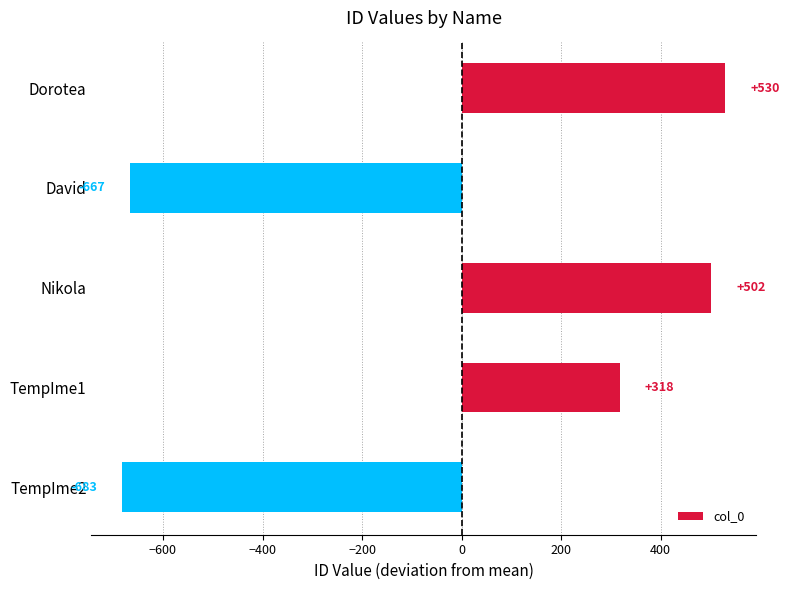

Which category has the highest value across all series?

Dorotea